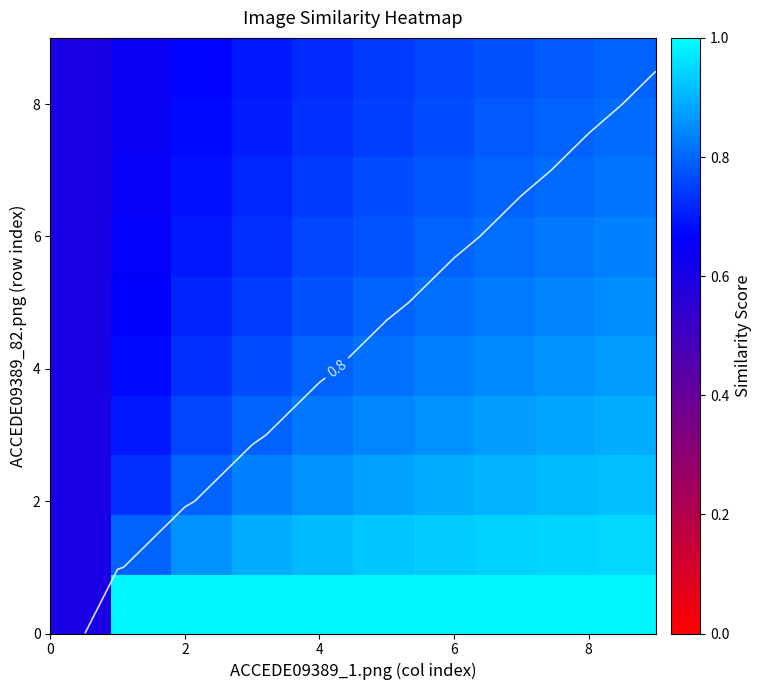

How many data points does each series have?

10